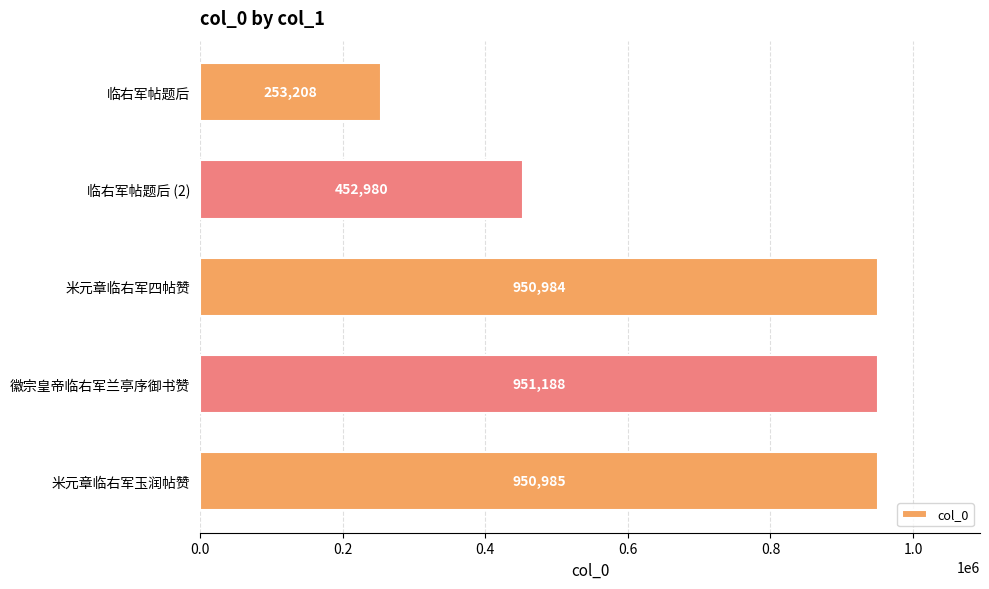

Rank the categories by value from highest to lowest.

徽宗皇帝临右军兰亭序御书赞, 米元章临右军玉润帖赞, 米元章临右军四帖赞, 临右军帖题后 (2), 临右军帖题后